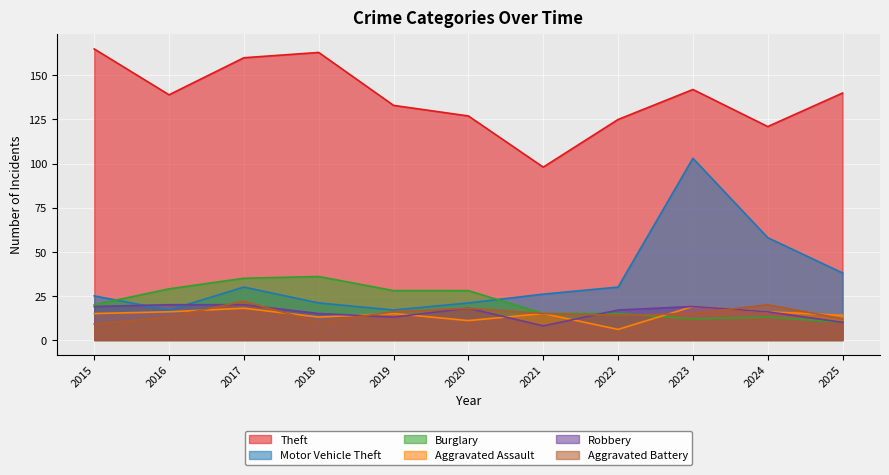

At how many categories does at least one series exceed 109?

10